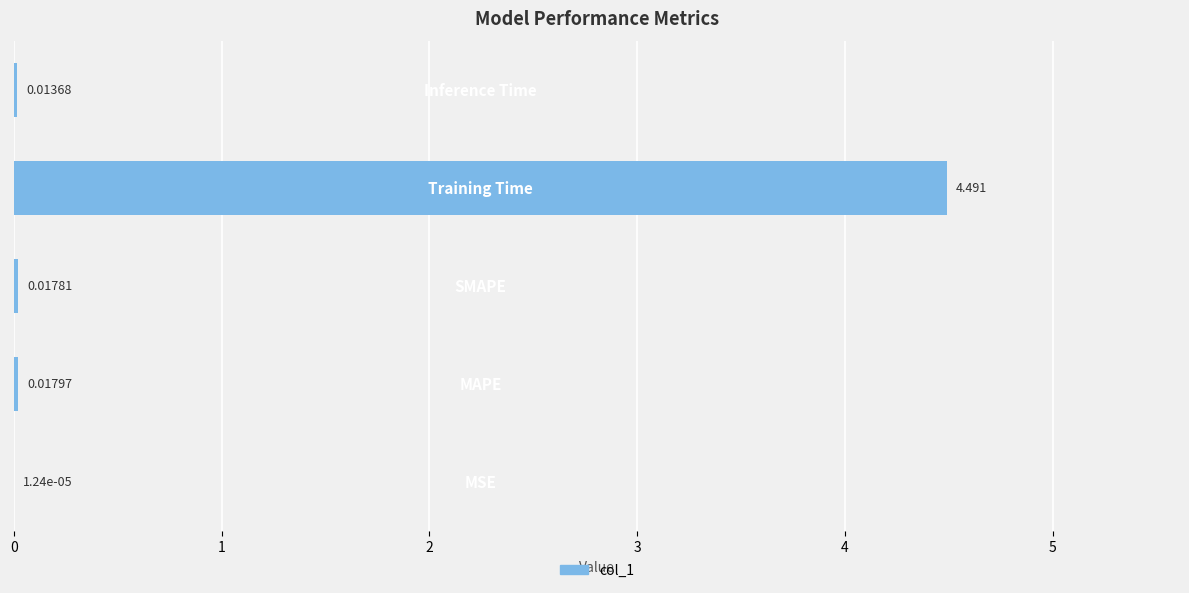

What is the average value?

0.9